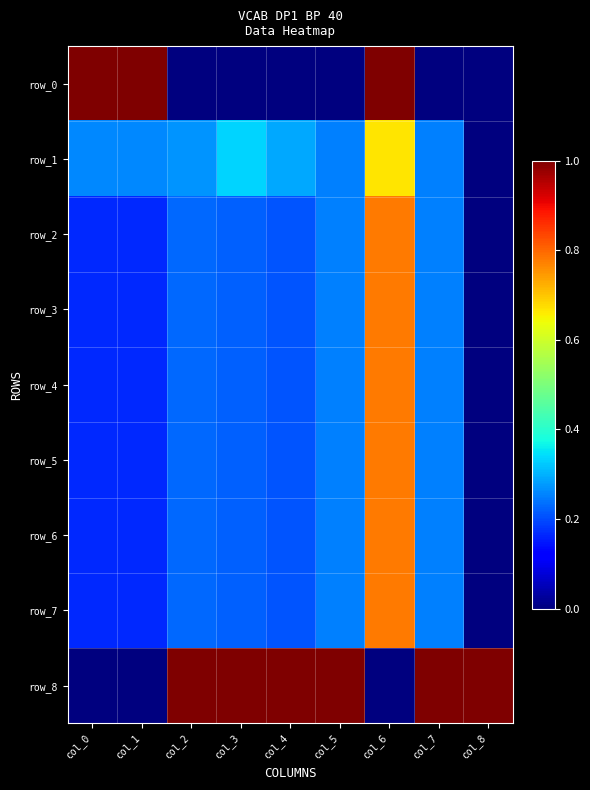

What is the approximate value of row_7 at col_7?

0.2